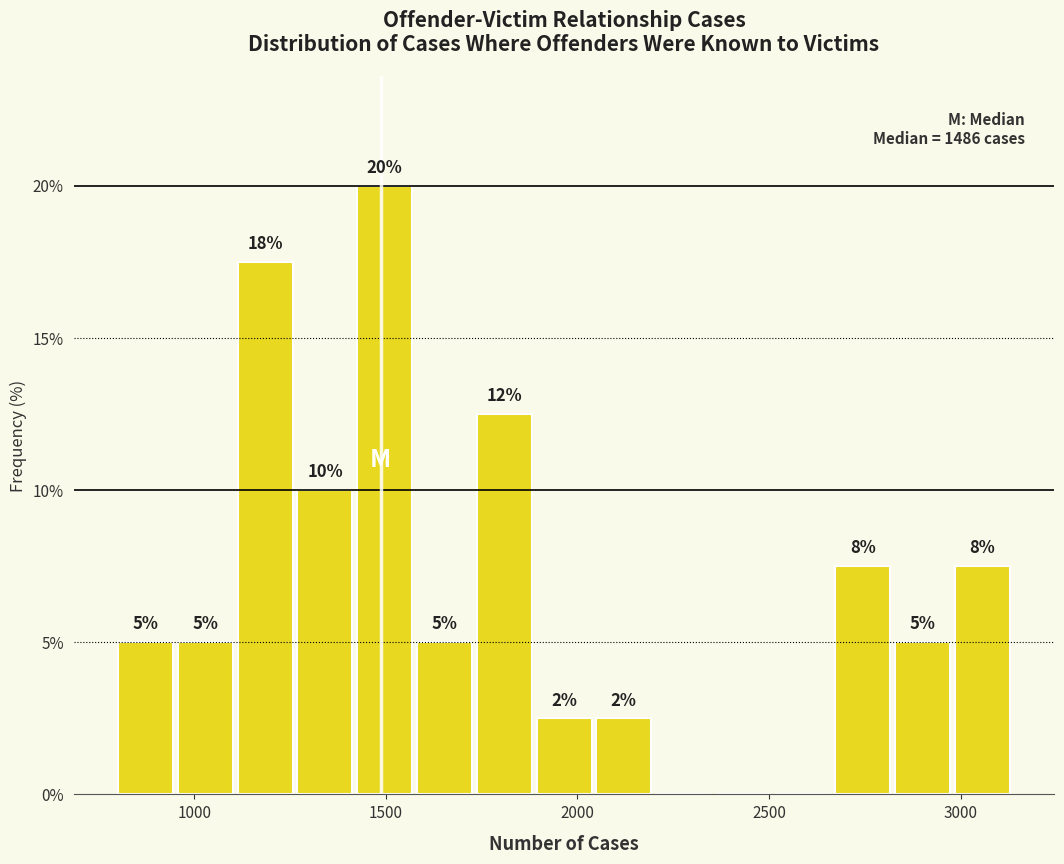

Around what value on the x-axis is the tallest bar? Give the approximate position of its centre, as read against the axis.

1500